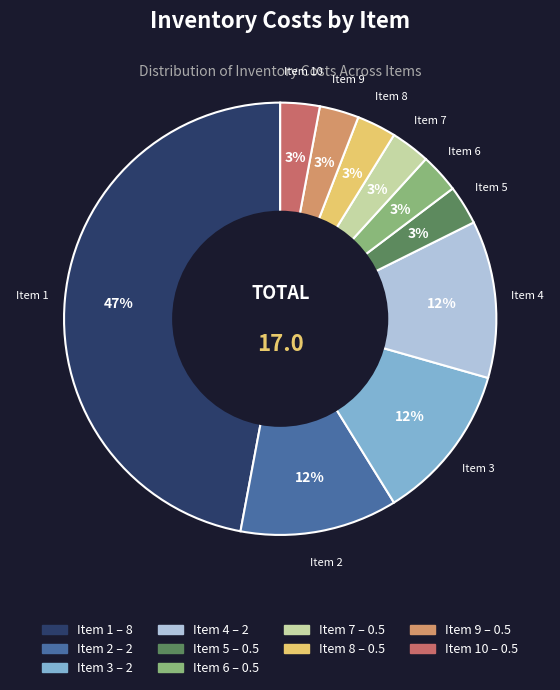

To the nearest percent, what is the difference between the largest and smallest slice percentages?

44%